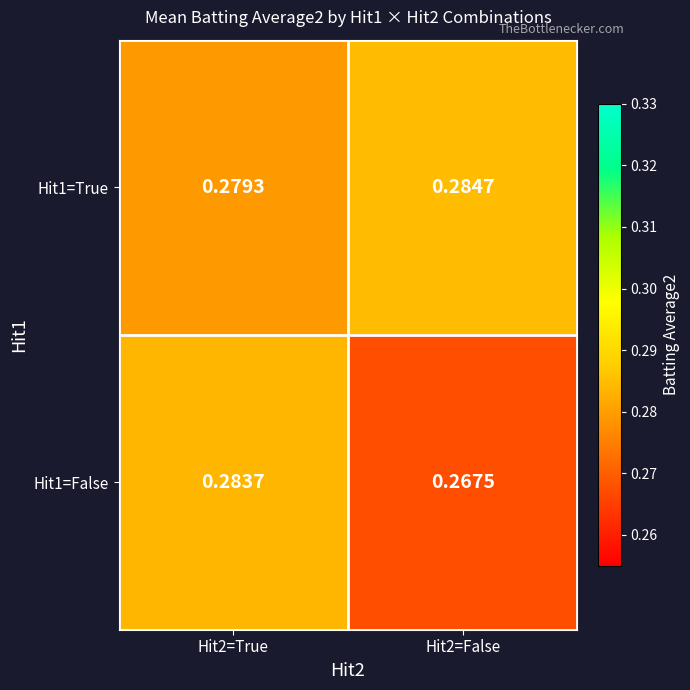

Is the value of Hit1=False at Hit2=True greater than the value of Hit1=True at Hit2=True?

Yes